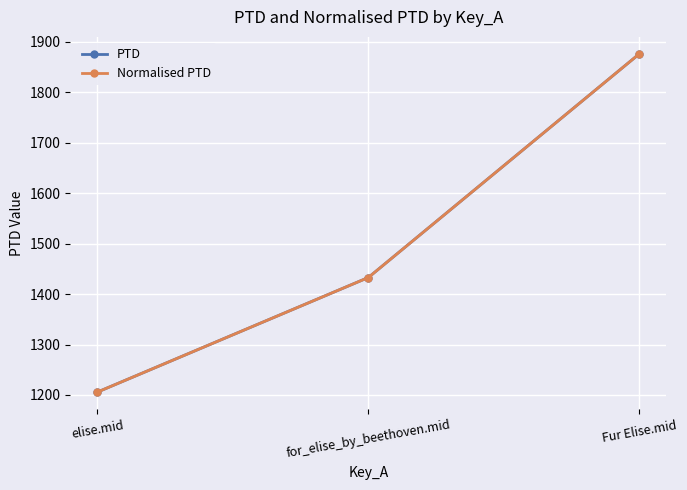

List the series in order of their peak value, highest first.

PTD, Normalised PTD